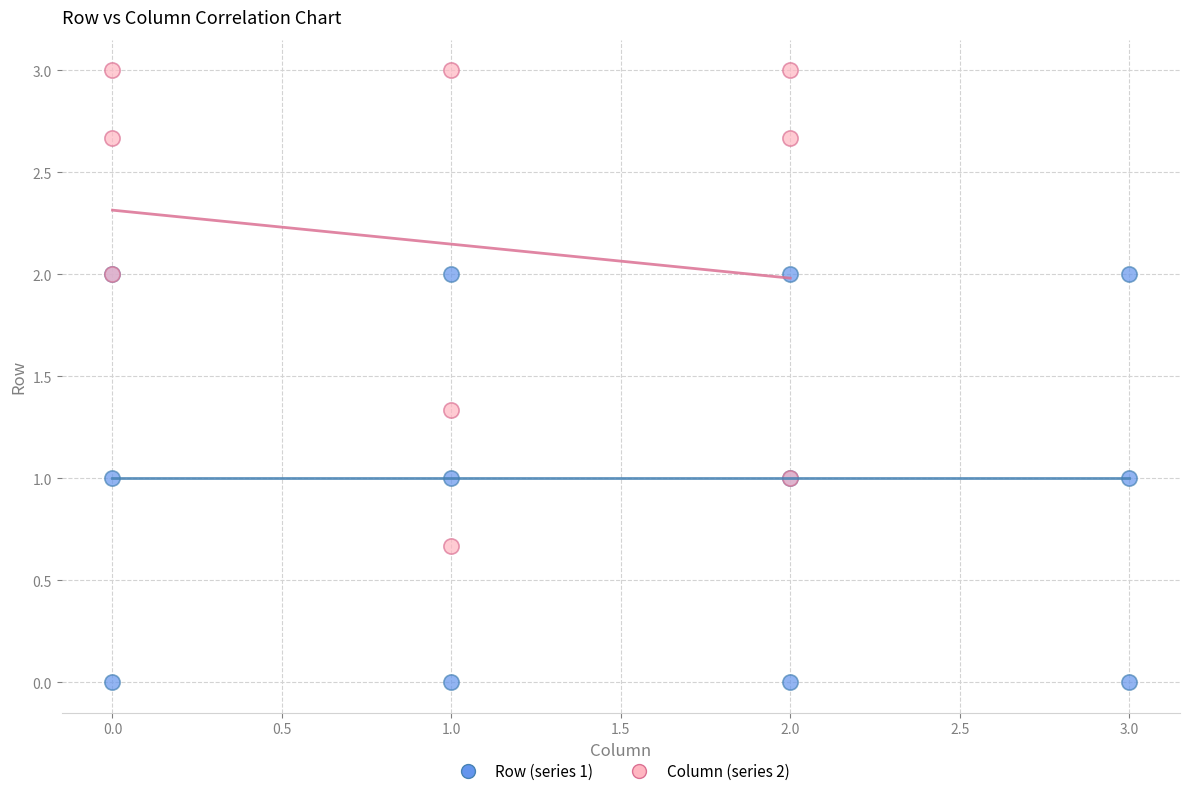

Which series has the largest Y range (max minus min)?

Column (series 2)